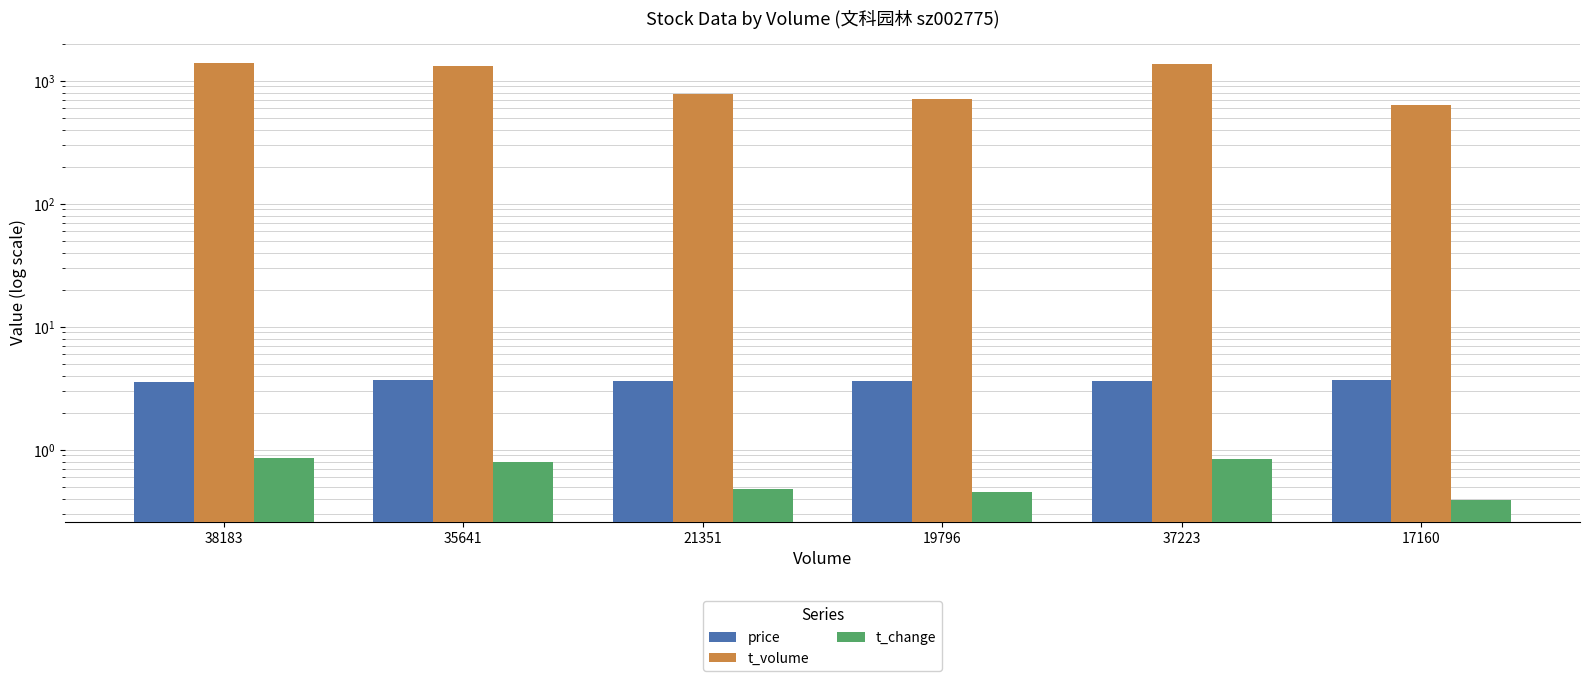

Reading left to right, list all the values displayed in this chart.

price: 38183=3.6	35641=3.7	21351=3.6	19796=3.6	37223=3.6	17160=3.7
t_volume: 38183=1388.0	35641=1321.0	21351=778.0	19796=708.0	37223=1358.0	17160=638.0
t_change: 38183=0.9	35641=0.8	21351=0.5	19796=0.5	37223=0.8	17160=0.4